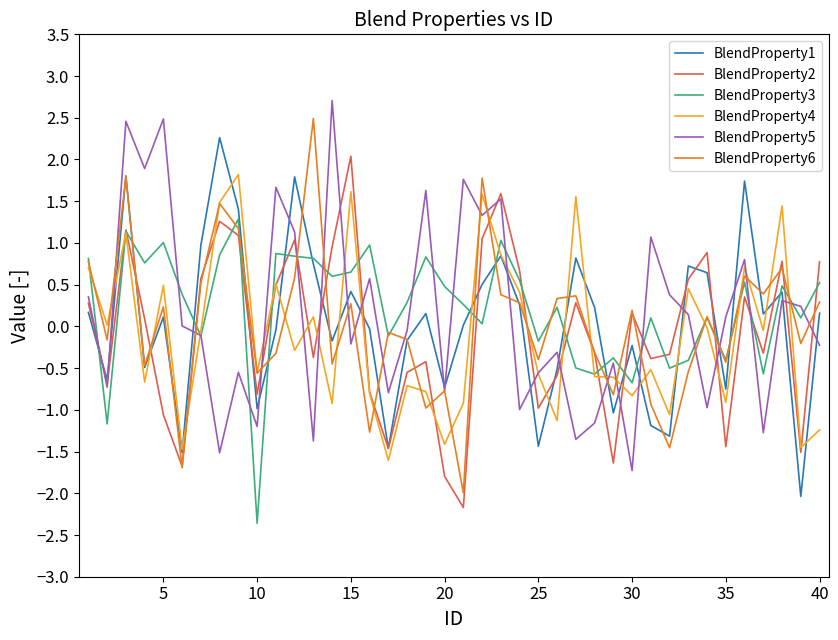

True or false: BlendProperty3 and BlendProperty1 cross at least once.

True